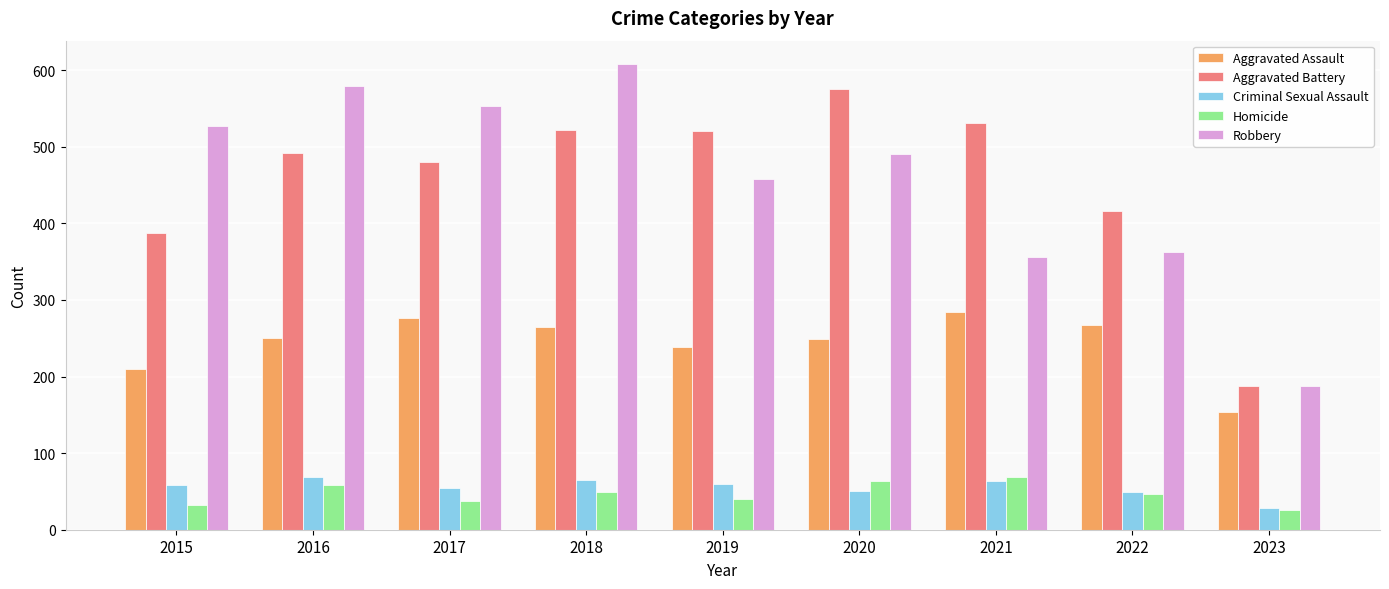

What is the difference between the Criminal Sexual Assault values at 2016 and 2019?

9